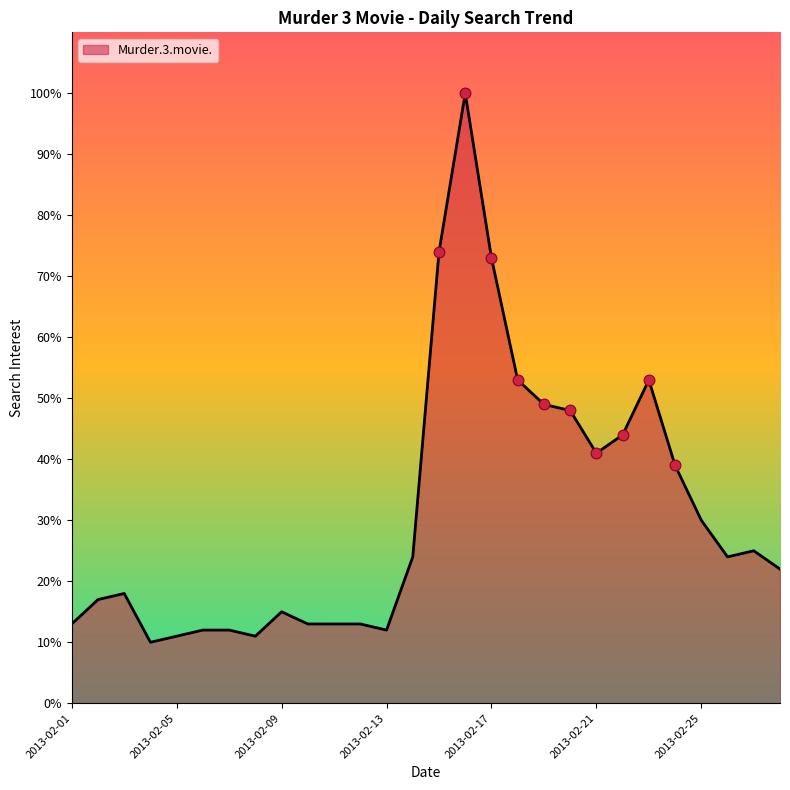

What is the smallest value displayed?

10